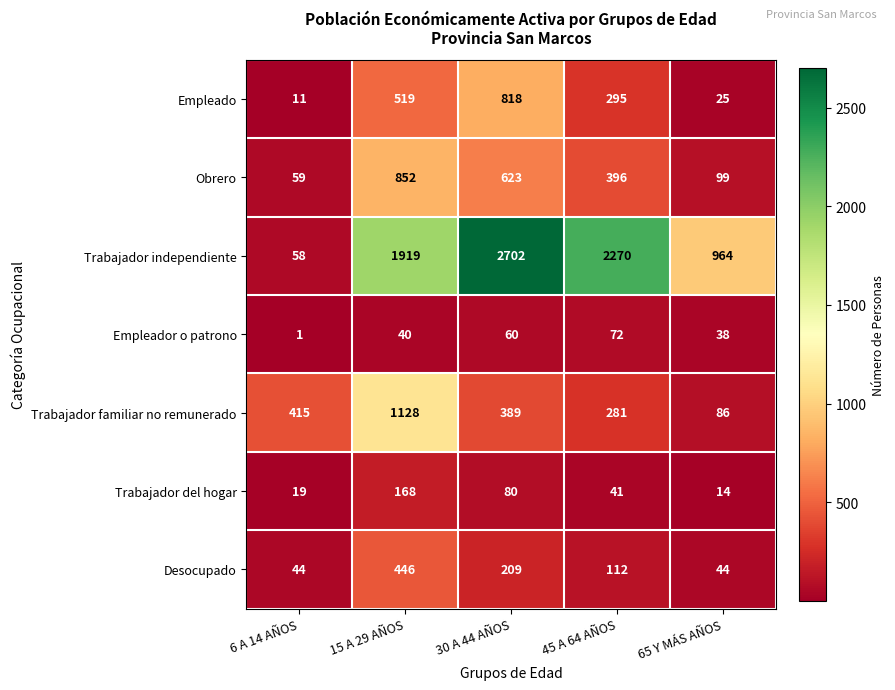

At which label is Empleado closest to 414?

15 A 29 AÑOS